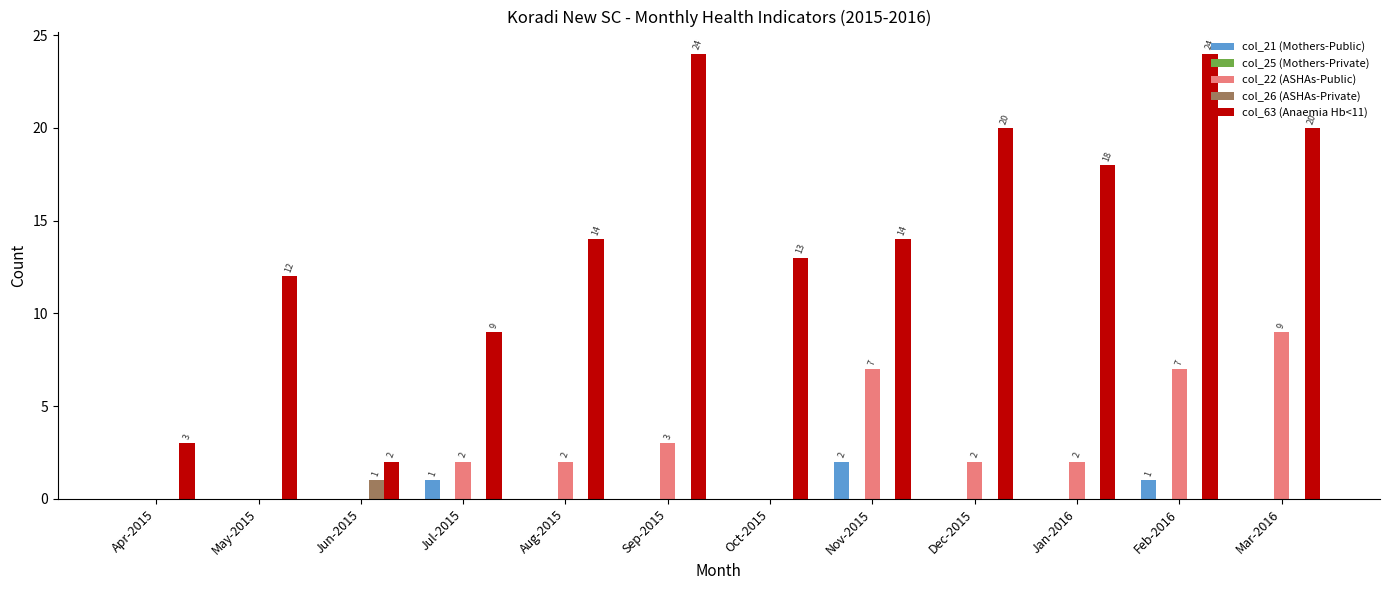

Which series has the largest total across all categories?

col_63 (Anaemia Hb<11)